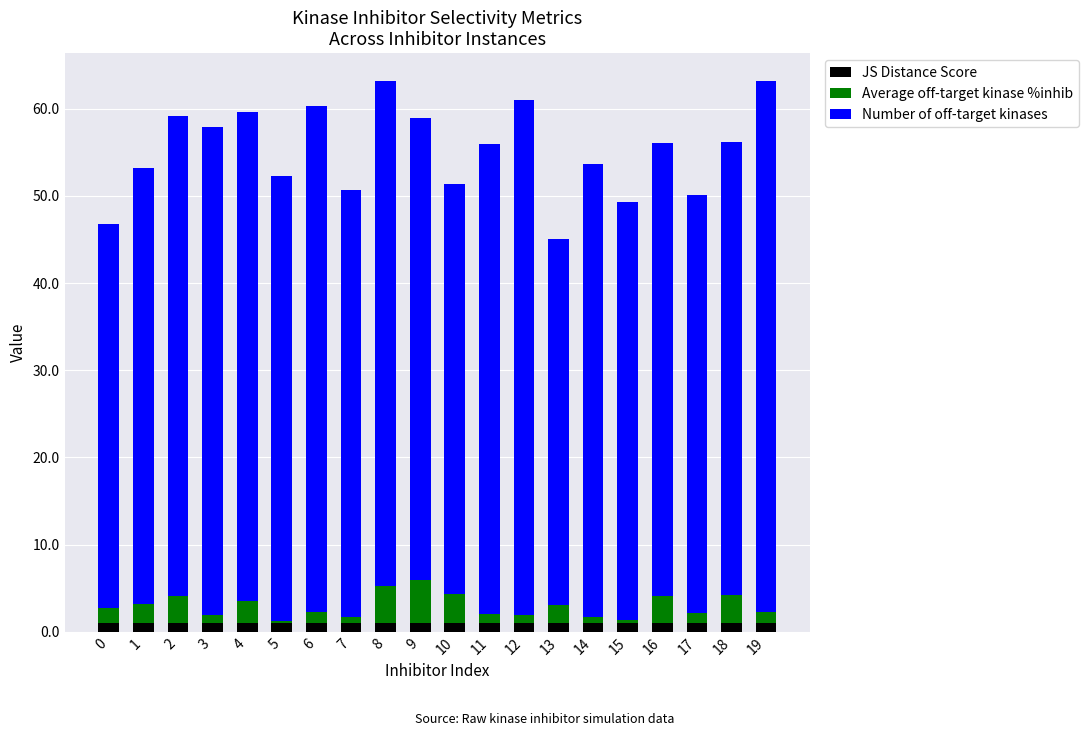

What is the average value of the JS Distance Score series?

1.0